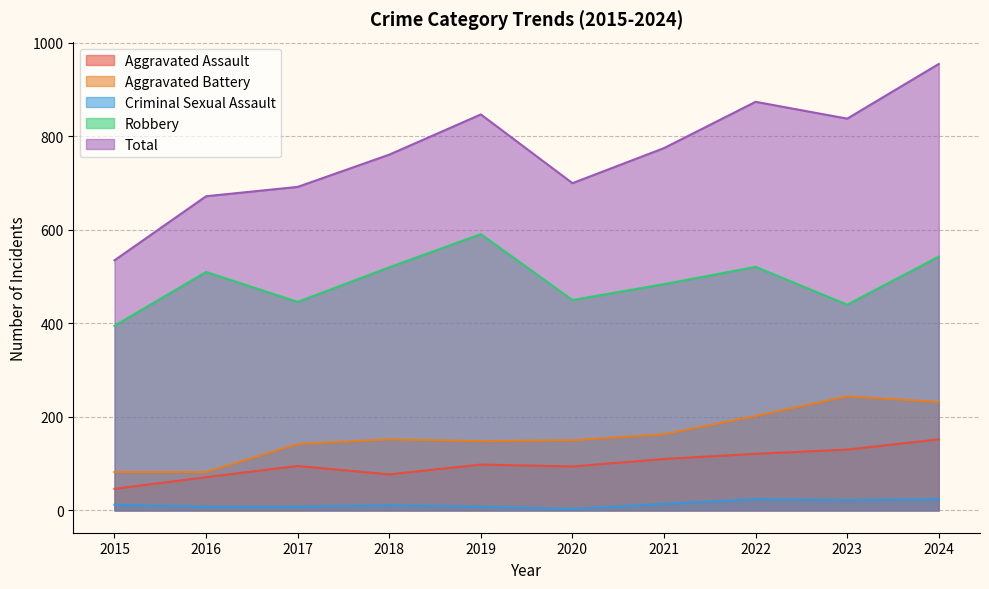

Reading left to right, transcribe all the data shown in this chart.

Aggravated Assault: 46	71	95	77	98	94	110	121	130	152
Aggravated Battery: 82	82	142	152	148	150	163	202	244	232
Criminal Sexual Assault: 12	8	8	11	8	3	14	24	22	24
Robbery: 395	510	446	520	591	450	484	521	440	543
Total: 535	672	692	761	847	700	775	874	838	955